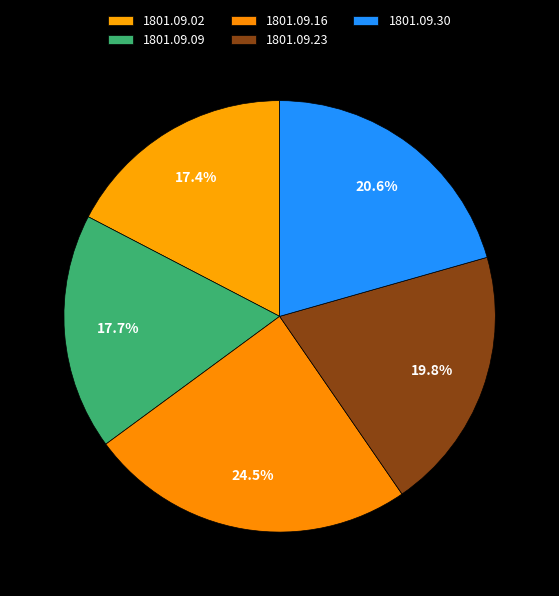

How many segments does this pie chart have?

5